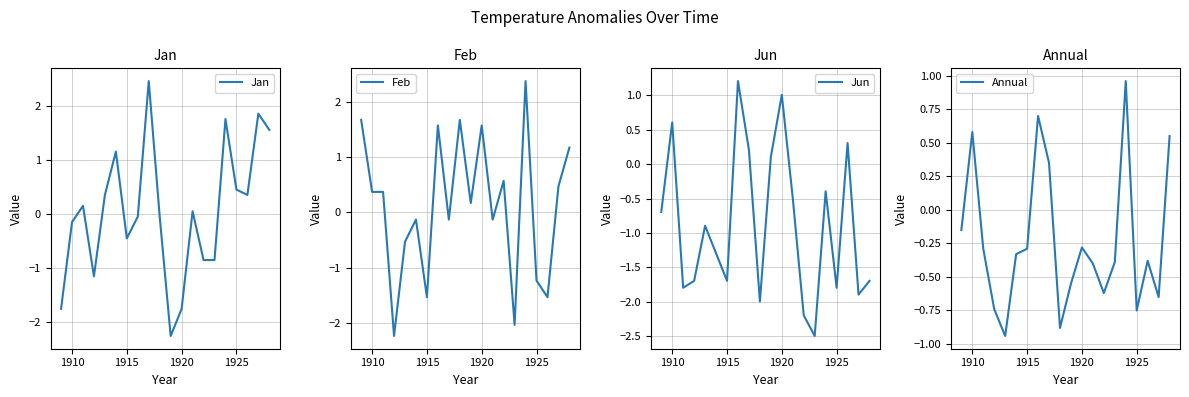

At which label does Annual first exceed 0?

1910